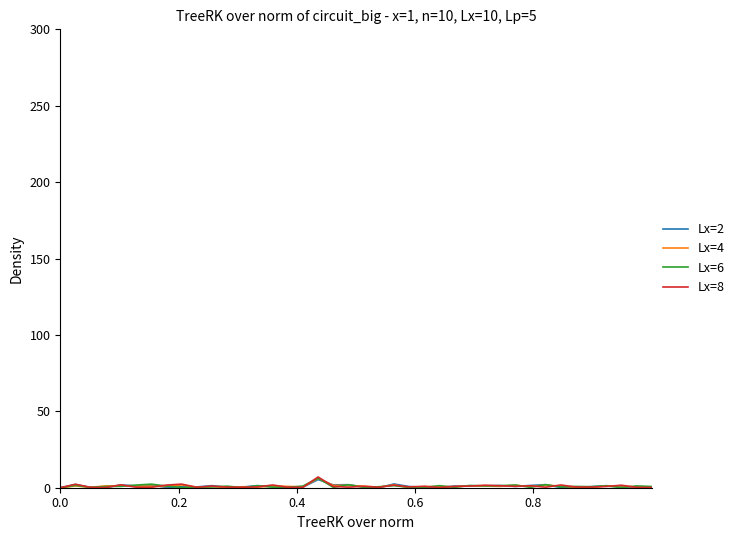

What is the maximum value shown in the chart?

7.0